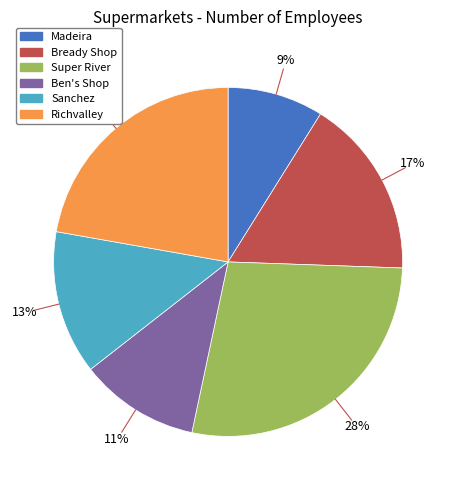

Is the sum of Ben's Shop and Bready Shop greater than half?

No